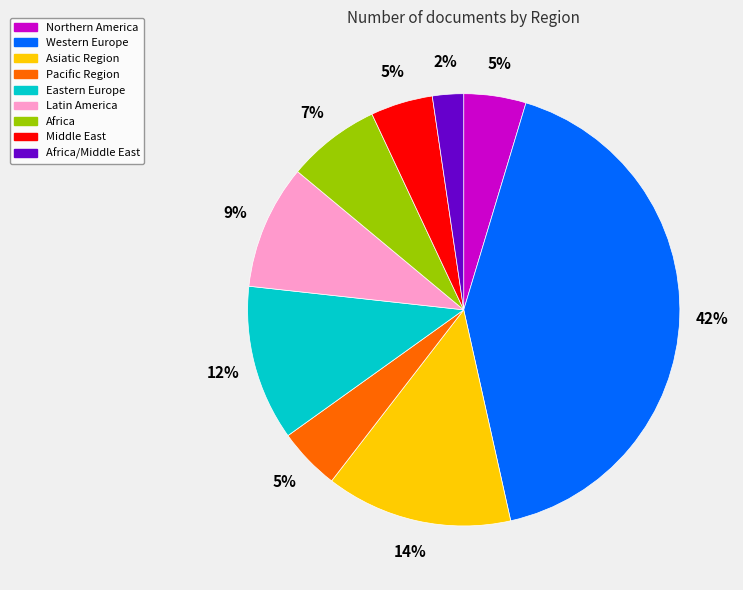

Is it true that Northern America is 5% of the pie?

True